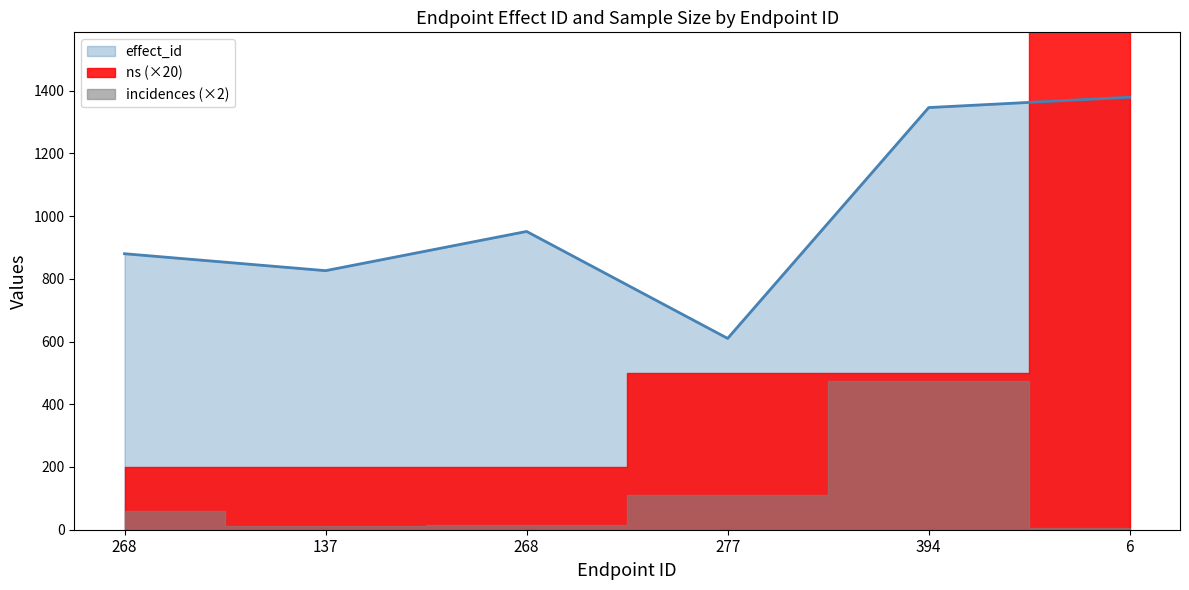

How many interior local peaks (higher than both neighbors) does the data have?

1